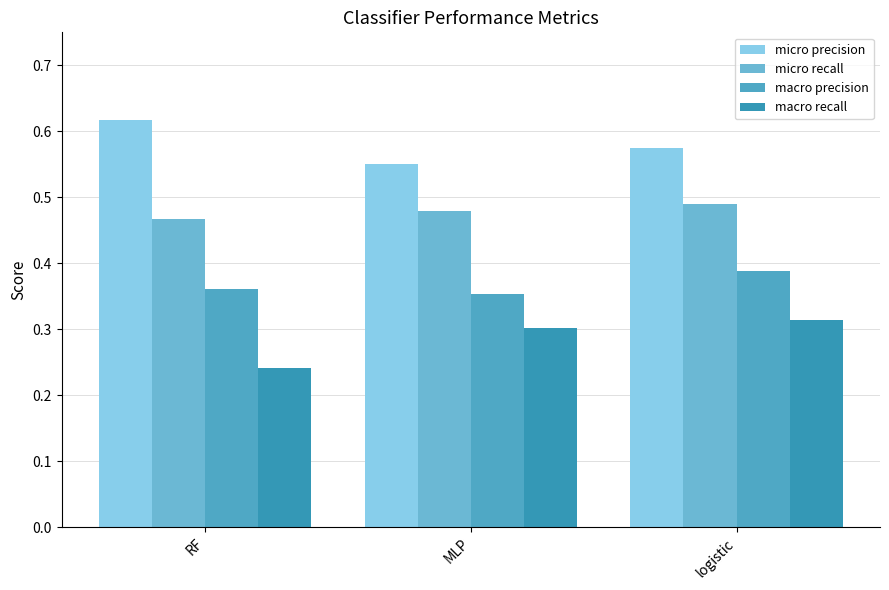

What position from the right is RF?

3